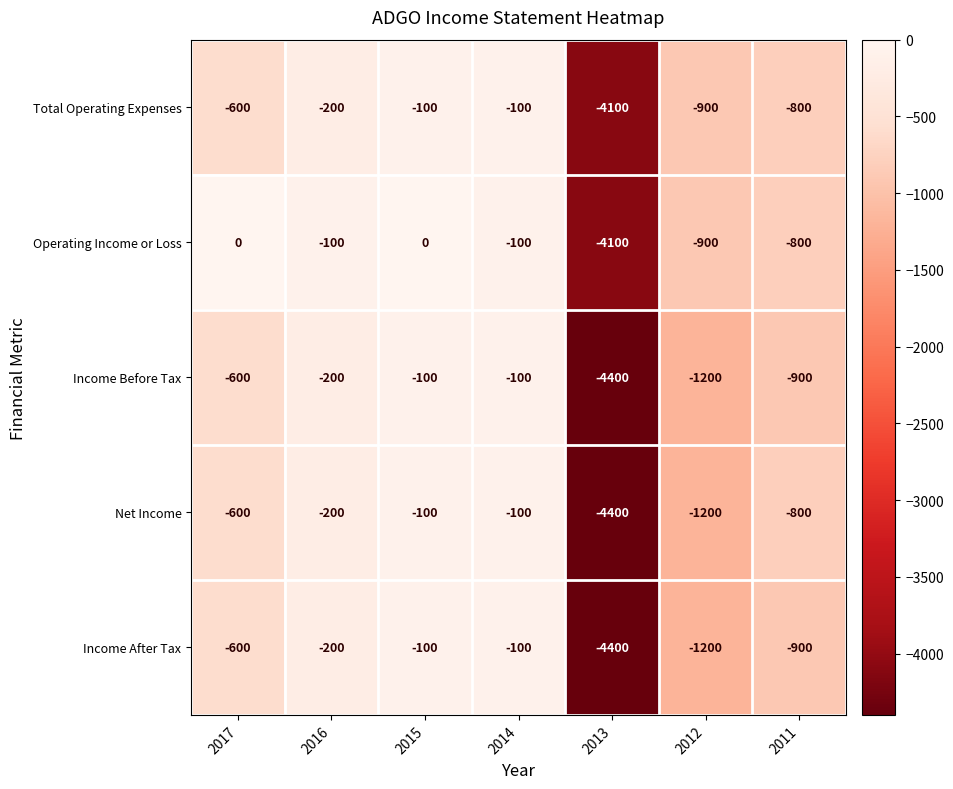

Between 2017 and 2012, which series saw the biggest shift?

Operating Income or Loss